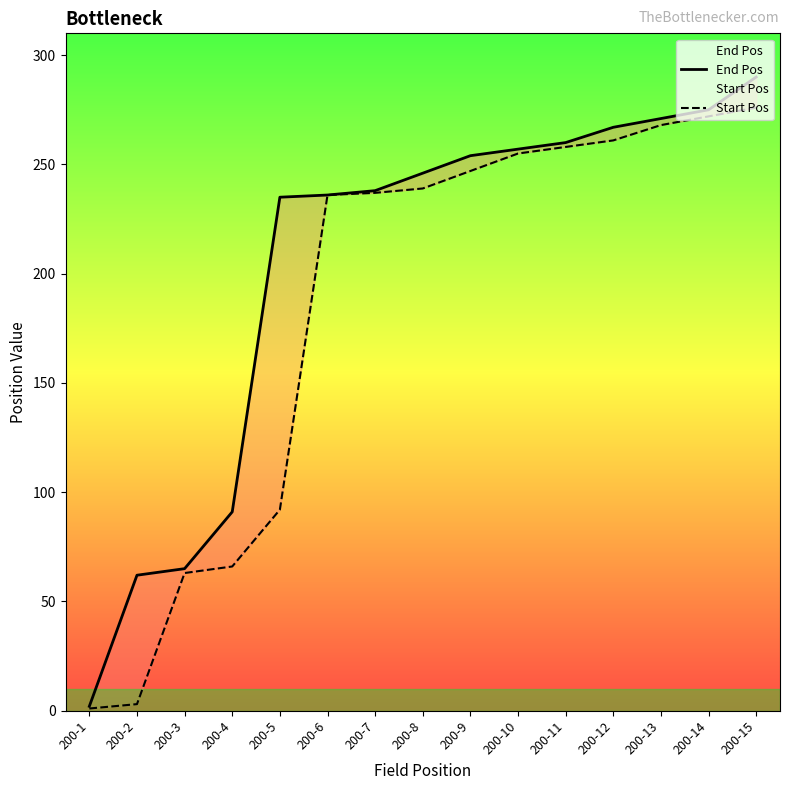

Does the chart display data point markers on the line(s)?

No